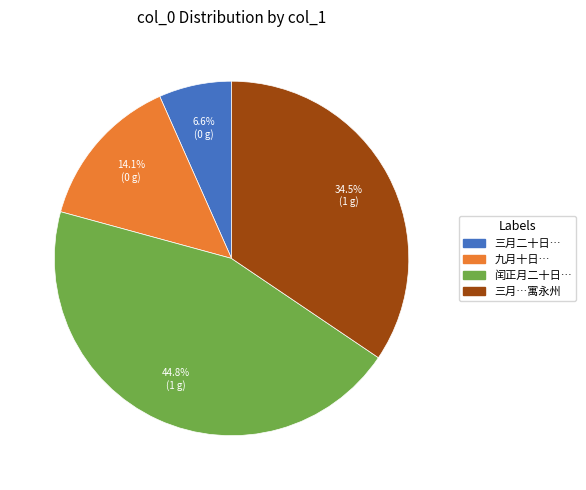

To the nearest percent, what is the average slice percentage?

25%